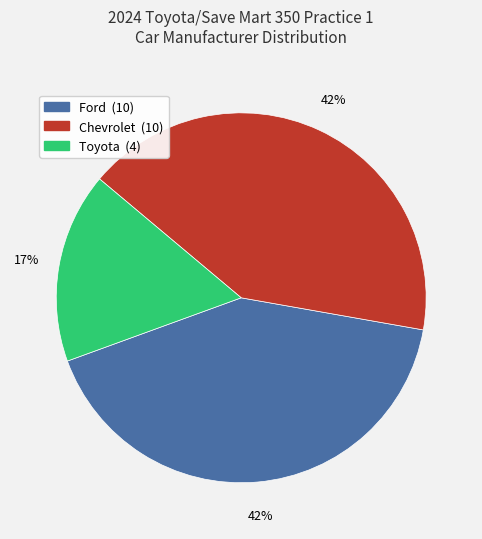

Is it true that Chevrolet is 31% of the pie?

False